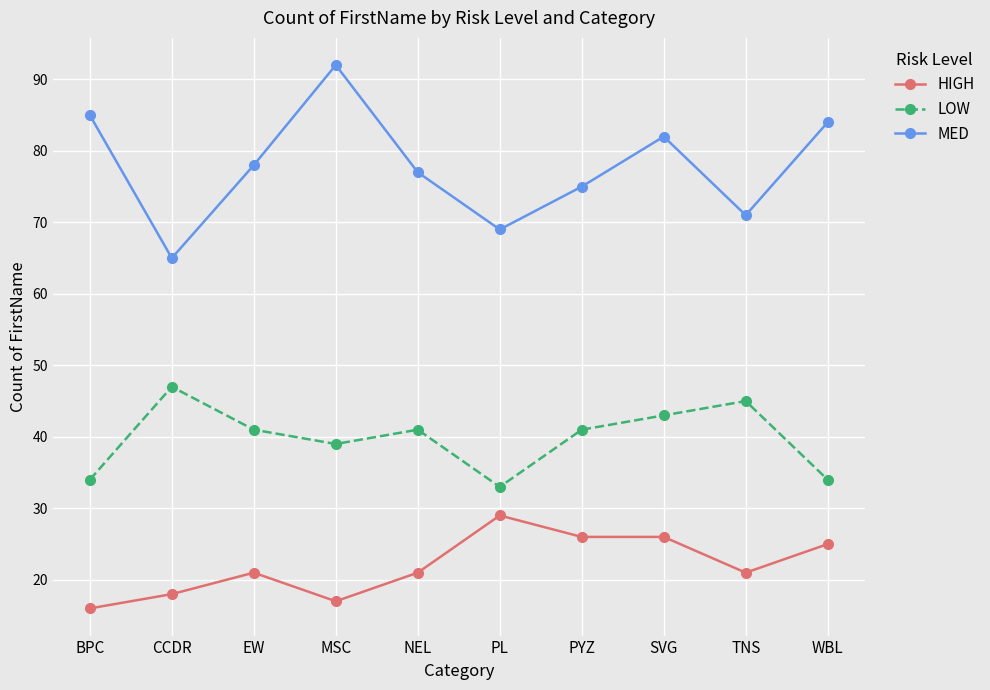

Which category has the highest value in the MED series?

MSC